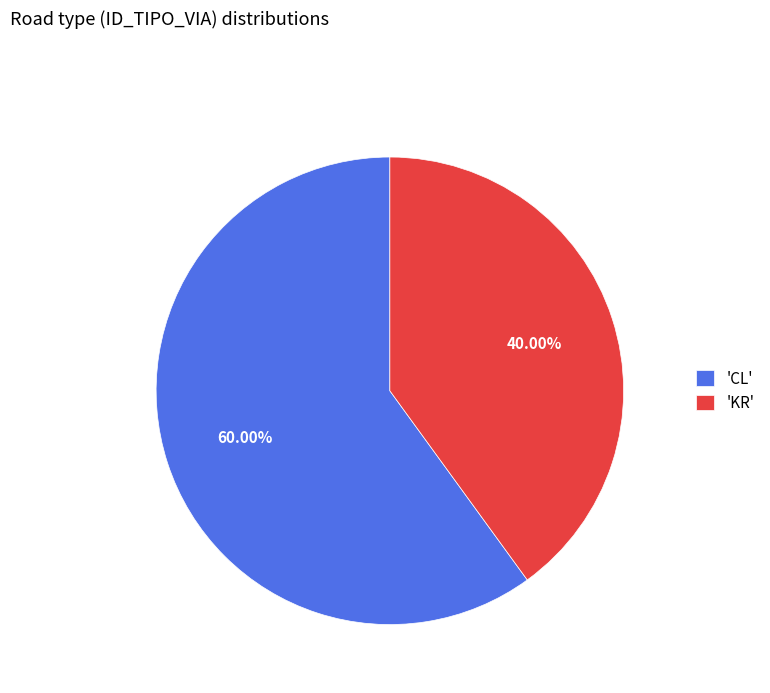

Count the number of slices in the pie.

2